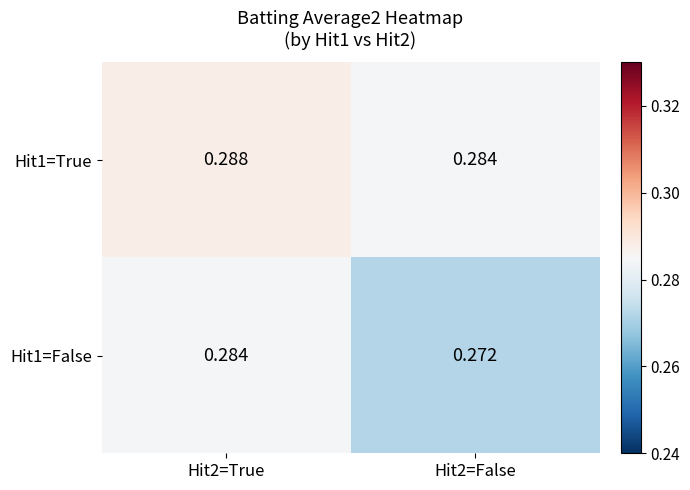

Is the value of Hit1=True at Hit2=True greater than the value of Hit1=False at Hit2=False?

Yes